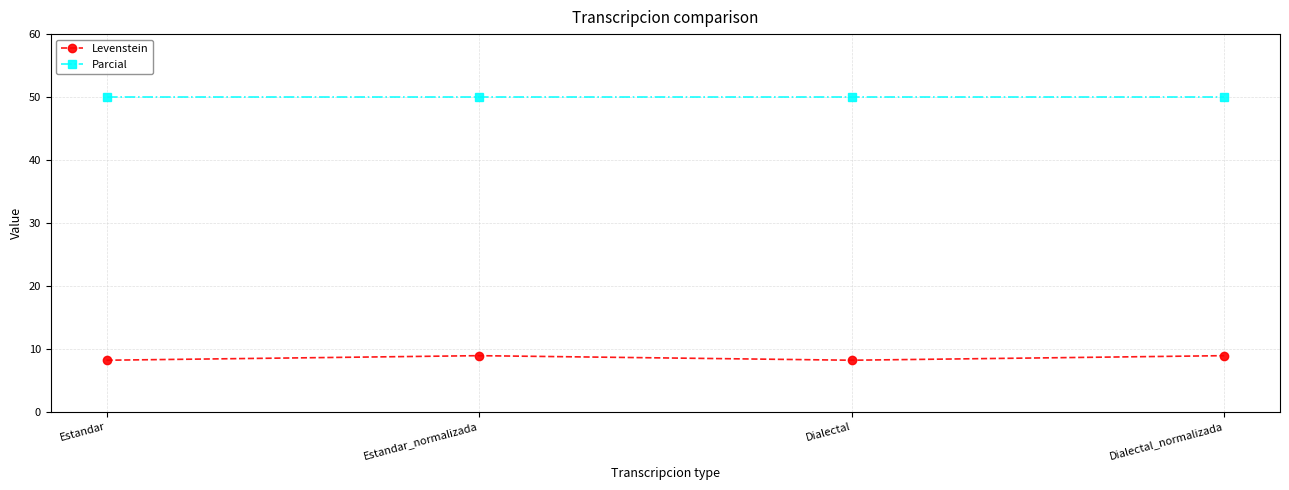

What is the label of the 1st point from the right?

Dialectal_normalizada